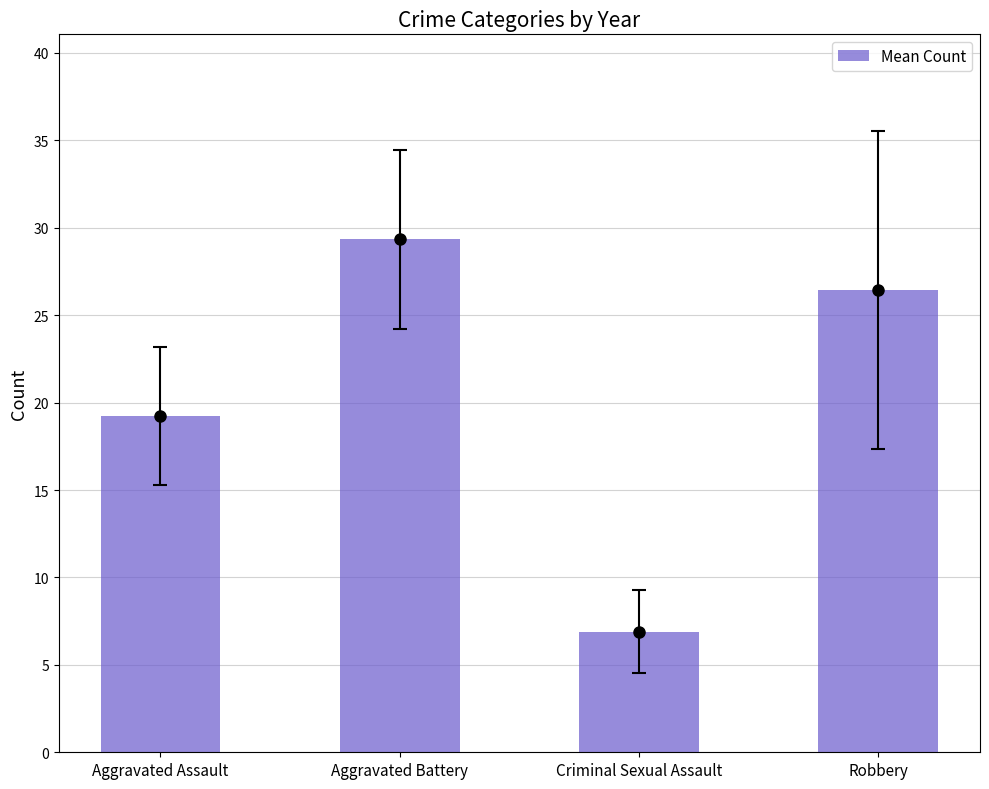

What is the average value?

20.5